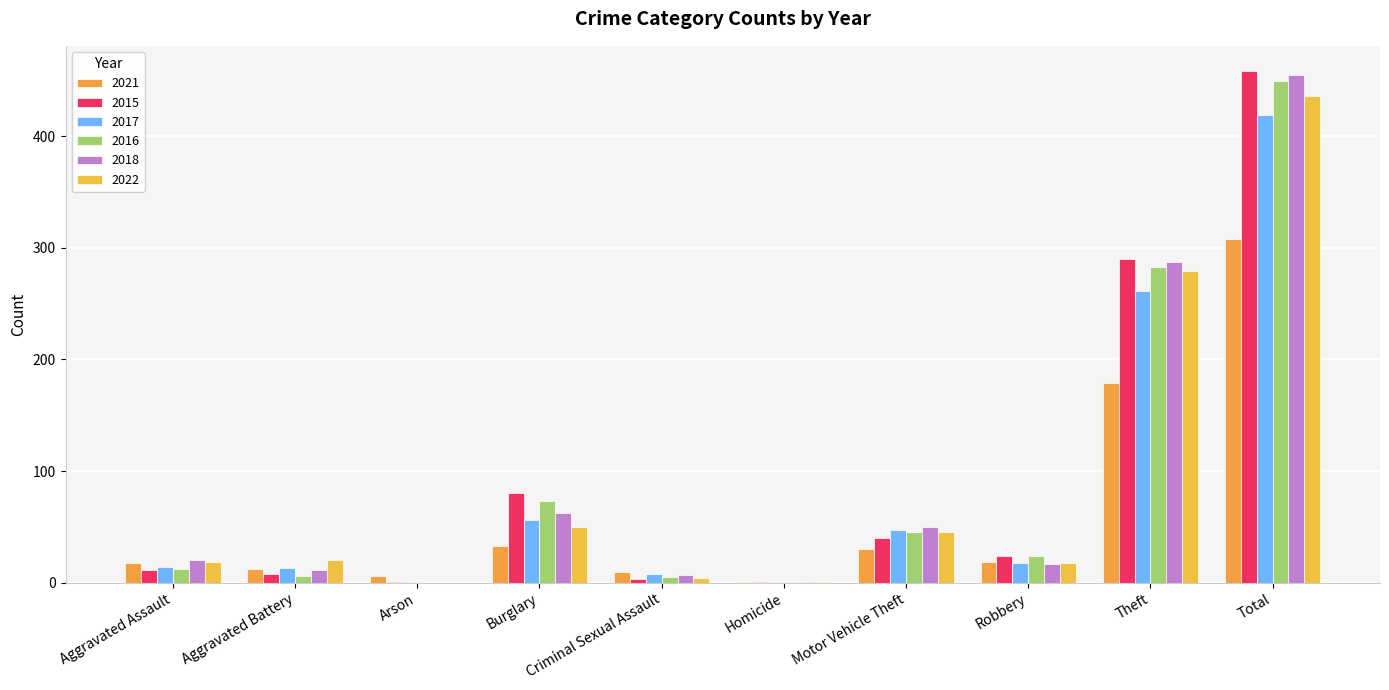

How many categories are shown in the chart?

10